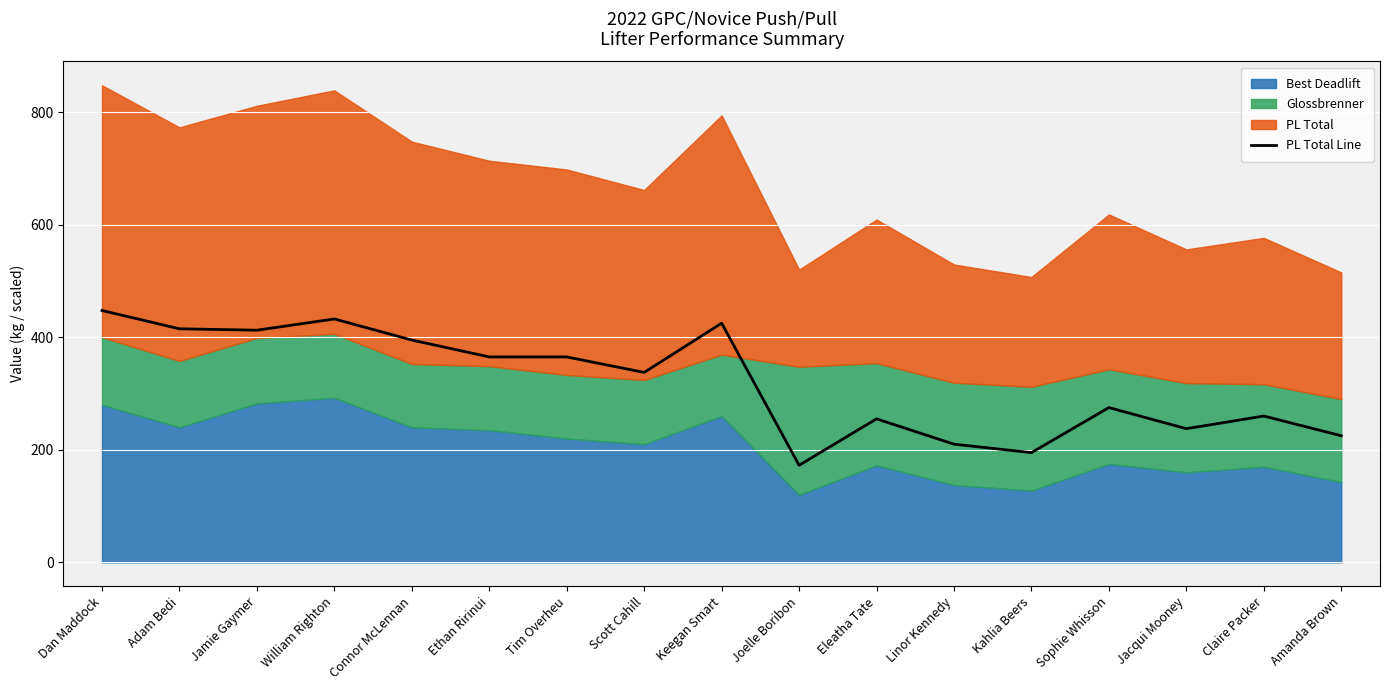

Does the chart display data point markers on the line(s)?

No